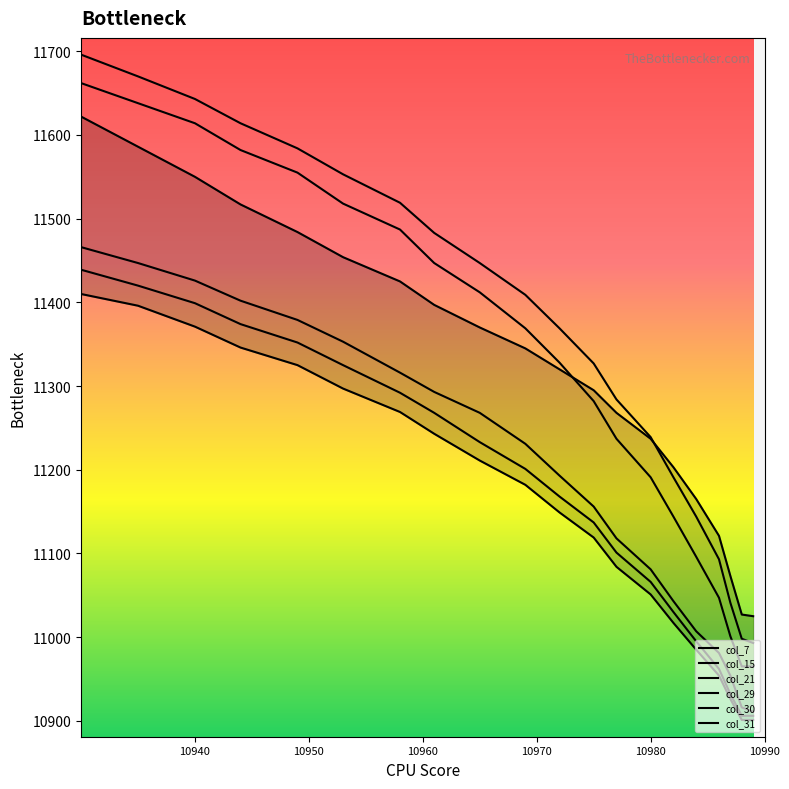

Reading left to right, transcribe all the data shown in this chart.

col_7: 10989=11025	10988=11027	10987=11073	10986=11121	10984=11165	10982=11203	10980=11237	10977=11268	10975=11295	10972=11320	10969=11345	10965=11370	10961=11397	10958=11425	10953=11454	10949=11484	10944=11517	10940=11550	10935=11586	10930=11622
col_15: 10989=10993	10988=10998	10987=11041	10986=11093	10984=11144	10982=11191	10980=11239	10977=11284	10975=11327	10972=11369	10969=11409	10965=11447	10961=11483	10958=11519	10953=11553	10949=11584	10944=11614	10940=11643	10935=11670	10930=11696
col_21: 10989=10965	10988=10965	10987=11001	10986=11047	10984=11096	10982=11144	10980=11191	10977=11237	10975=11282	10972=11328	10969=11369	10965=11412	10961=11447	10958=11487	10953=11518	10949=11555	10944=11582	10940=11614	10935=11638	10930=11662
col_29: 10989=10911	10988=10916	10987=10954	10986=10981	10984=11007	10982=11043	10980=11081	10977=11118	10975=11156	10972=11193	10969=11231	10965=11268	10961=11293	10958=11316	10953=11353	10949=11379	10944=11402	10940=11426	10935=11447	10930=11466
col_30: 10989=10906	10988=10906	10987=10932	10986=10962	10984=10995	10982=11030	10980=11066	10977=11101	10975=11137	10972=11168	10969=11201	10965=11233	10961=11268	10958=11292	10953=11325	10949=11352	10944=11374	10940=11399	10935=11420	10930=11439
col_31: 10989=10901	10988=10901	10987=10926	10986=10954	10984=10985	10982=11017	10980=11051	10977=11084	10975=11119	10972=11149	10969=11182	10965=11211	10961=11243	10958=11269	10953=11297	10949=11325	10944=11346	10940=11371	10935=11396	10930=11410